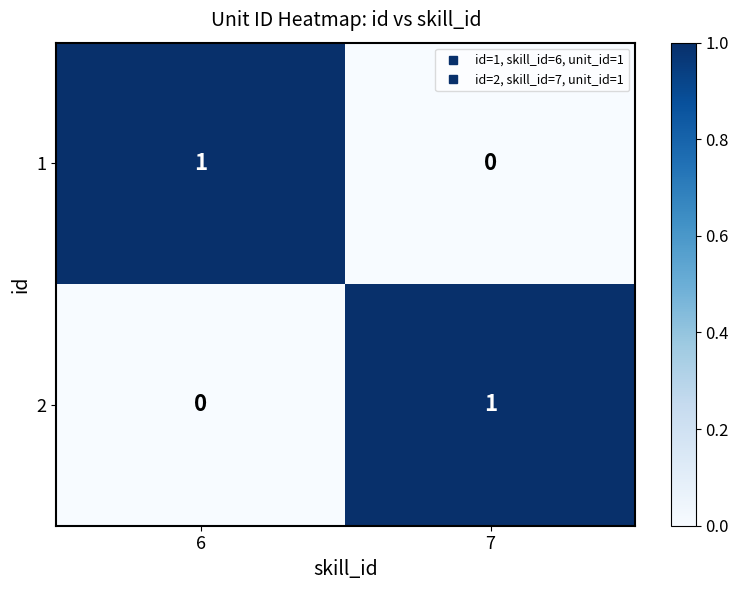

Rank the categories by 2 value from lowest to highest.

6, 7